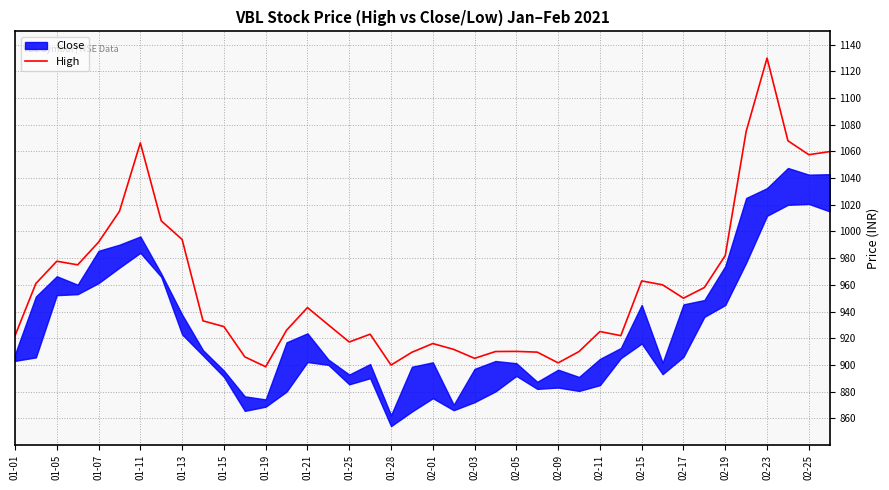

How many lines are shown in the chart?

1